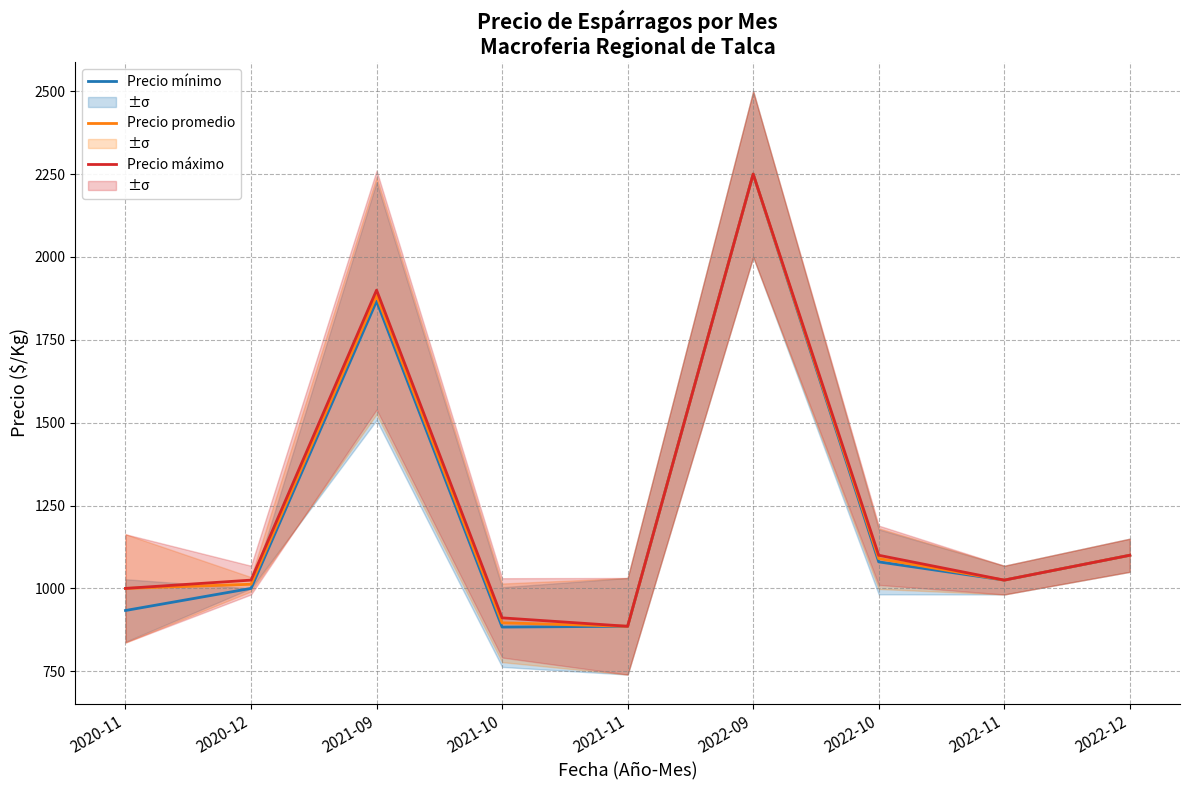

True or false: Precio máximo and Precio mínimo cross at least once.

False